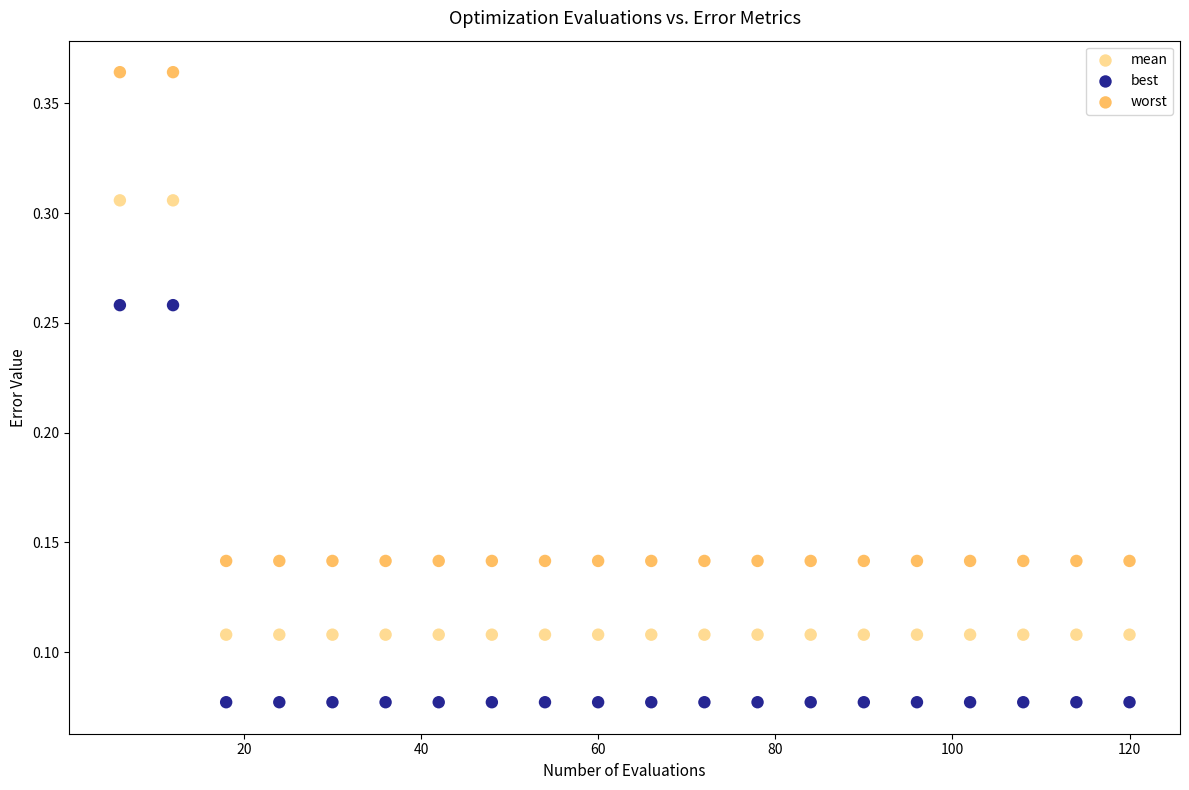

Which series reaches the maximum Y coordinate?

worst